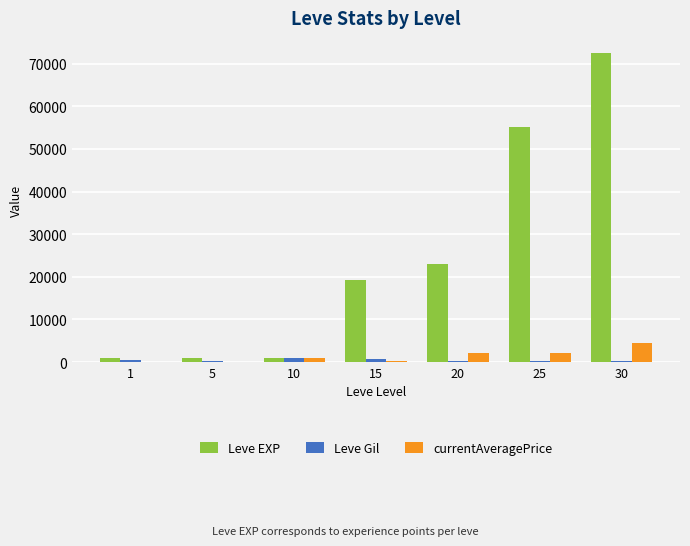

The value of Leve EXP at 1 is 900.0. True or false?

True